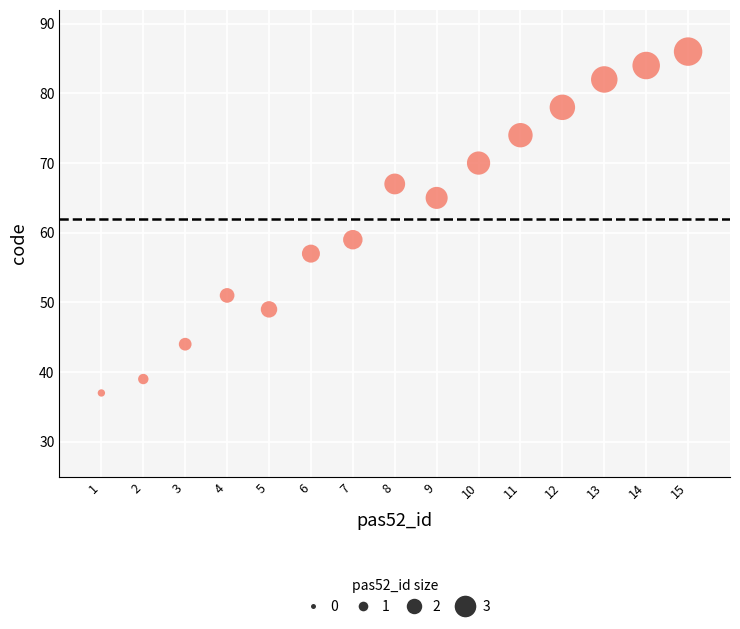

What Y value in the scatter plot is closest to 61?

59